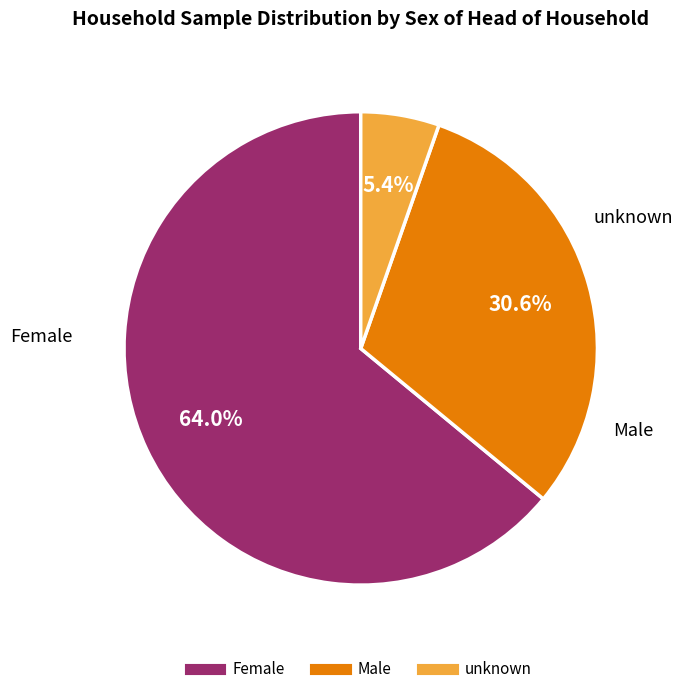

To the nearest percent, what is the difference between the Female and unknown slice percentages?

59%